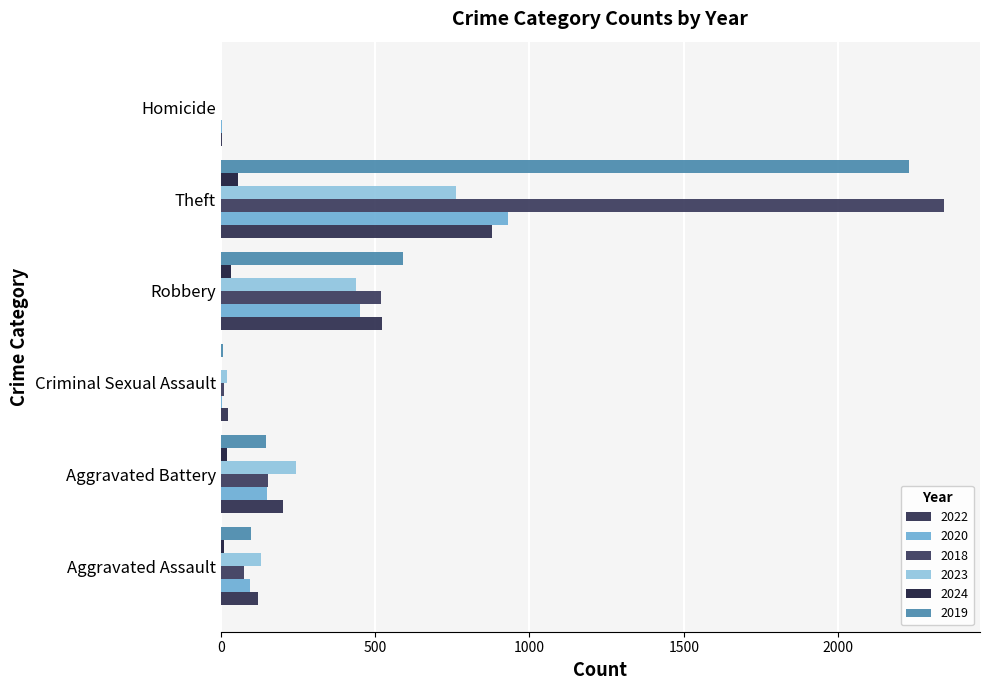

What is the label of the 5th bar from the right?

Aggravated Battery